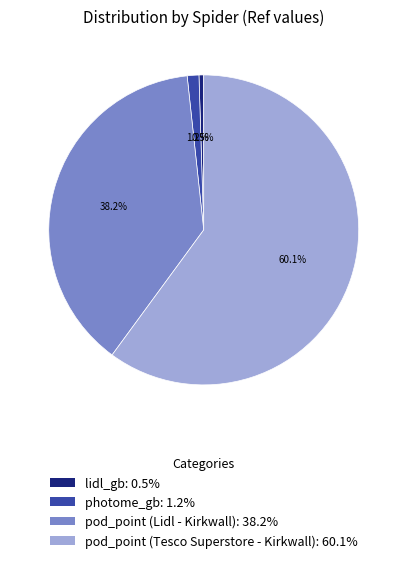

To the nearest percent, what is the difference between the photome_gb and pod_point (Lidl - Kirkwall) slice percentages?

37%